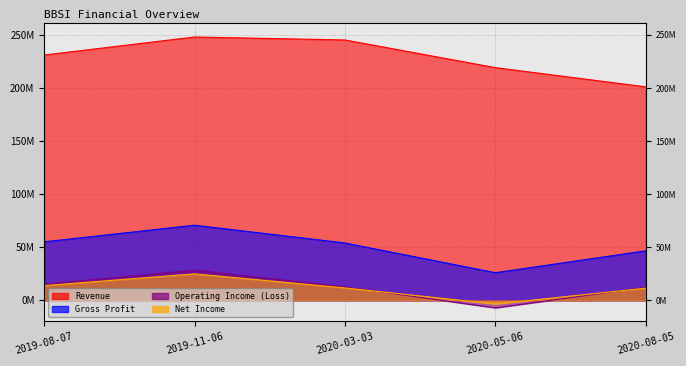

What is the value of the Revenue point at the 2nd from the left?

247962000